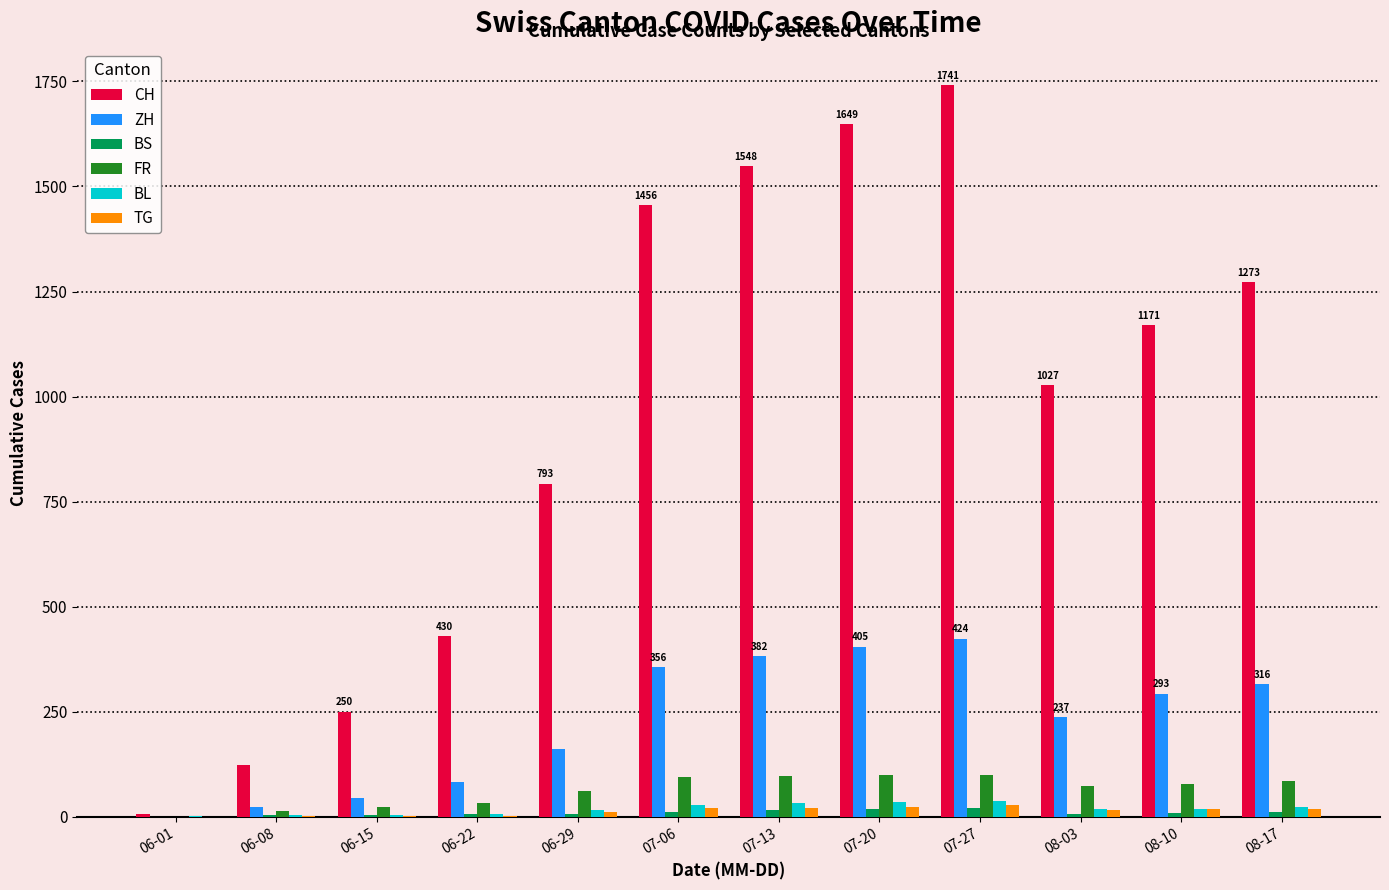

Where is ZH nearest to the value 212?

08-03